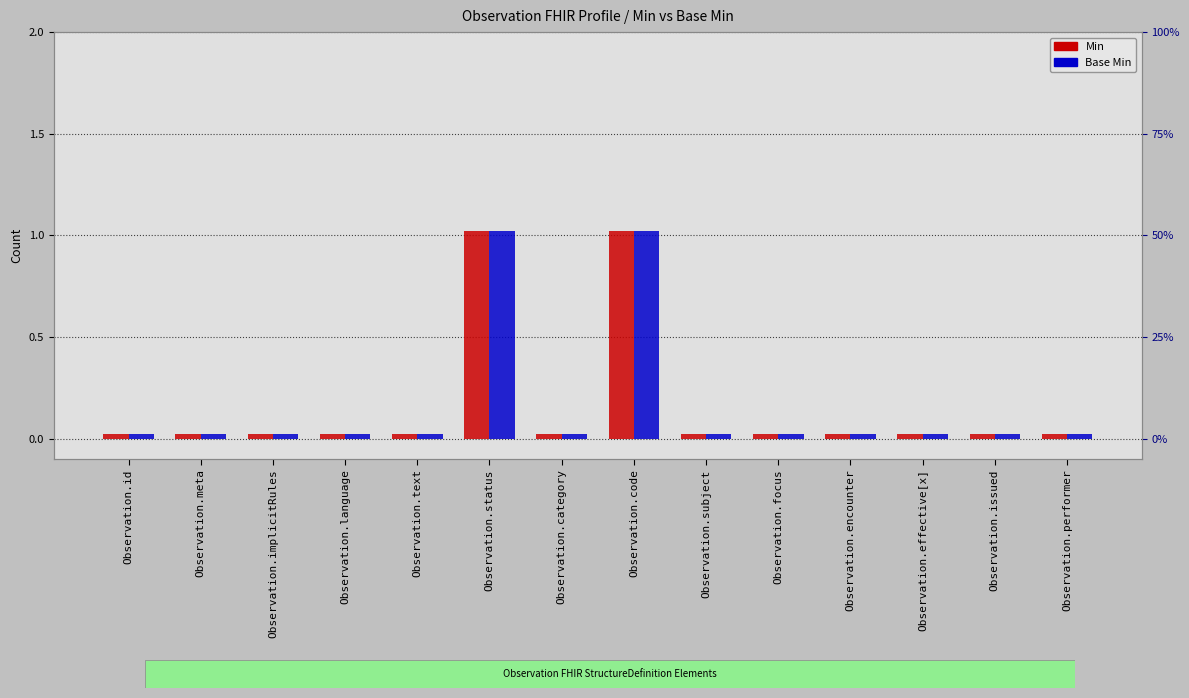

What is the label of the 11th bar from the left?

Observation.encounter